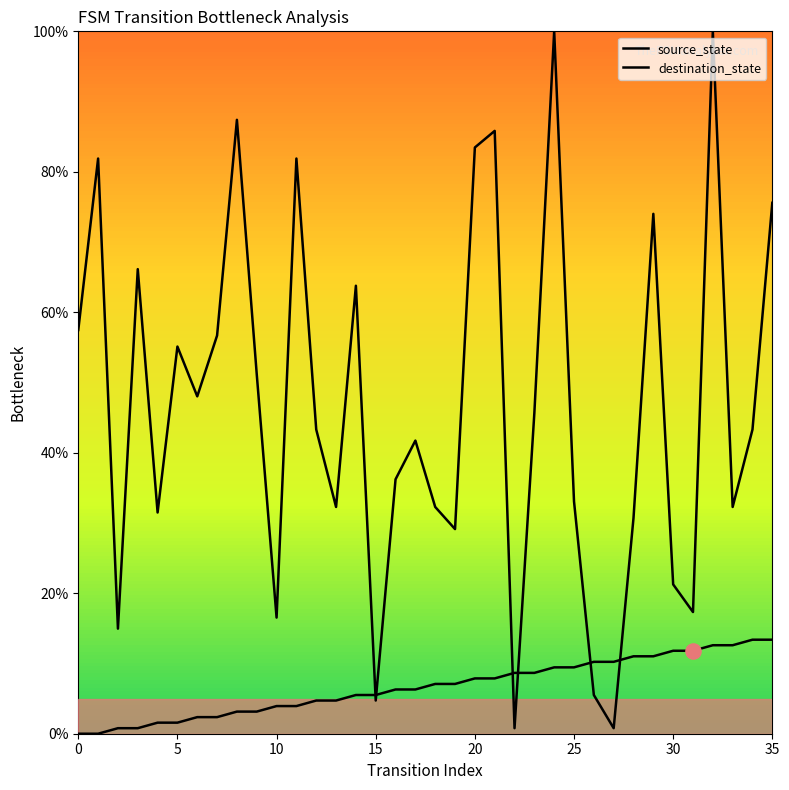

How many lines are shown in the chart?

2